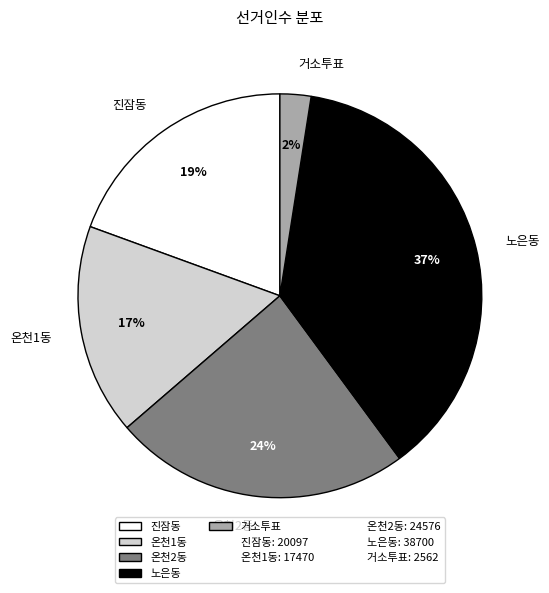

Does 거소투표 account for over 50% of the chart?

No